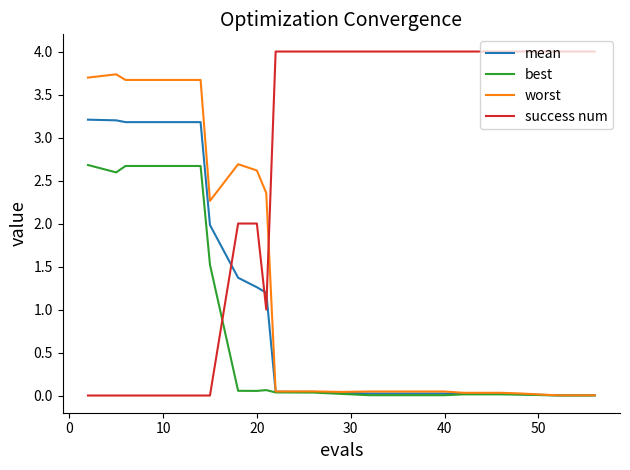

List the series in order of their peak value, lowest first.

best, mean, worst, success num